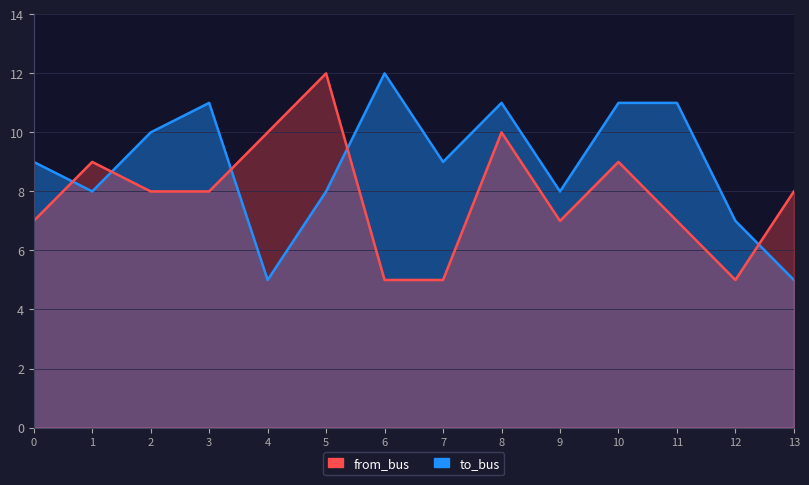

After their last crossing, which series has the higher values: from_bus or to_bus?

from_bus